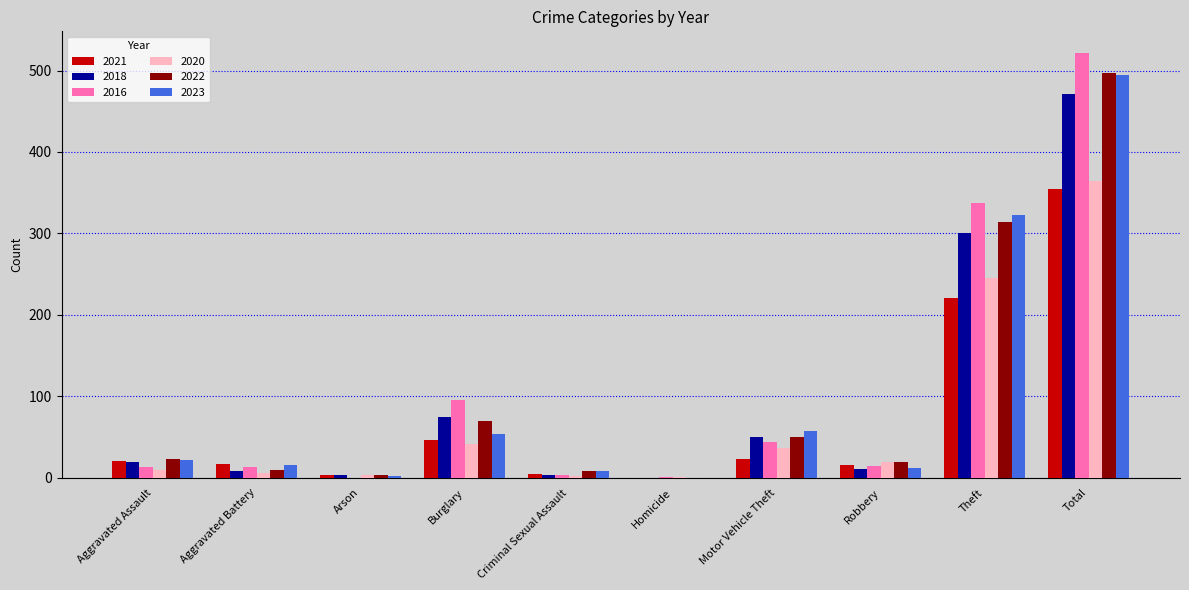

The value of 2023 at Motor Vehicle Theft is 58. True or false?

True